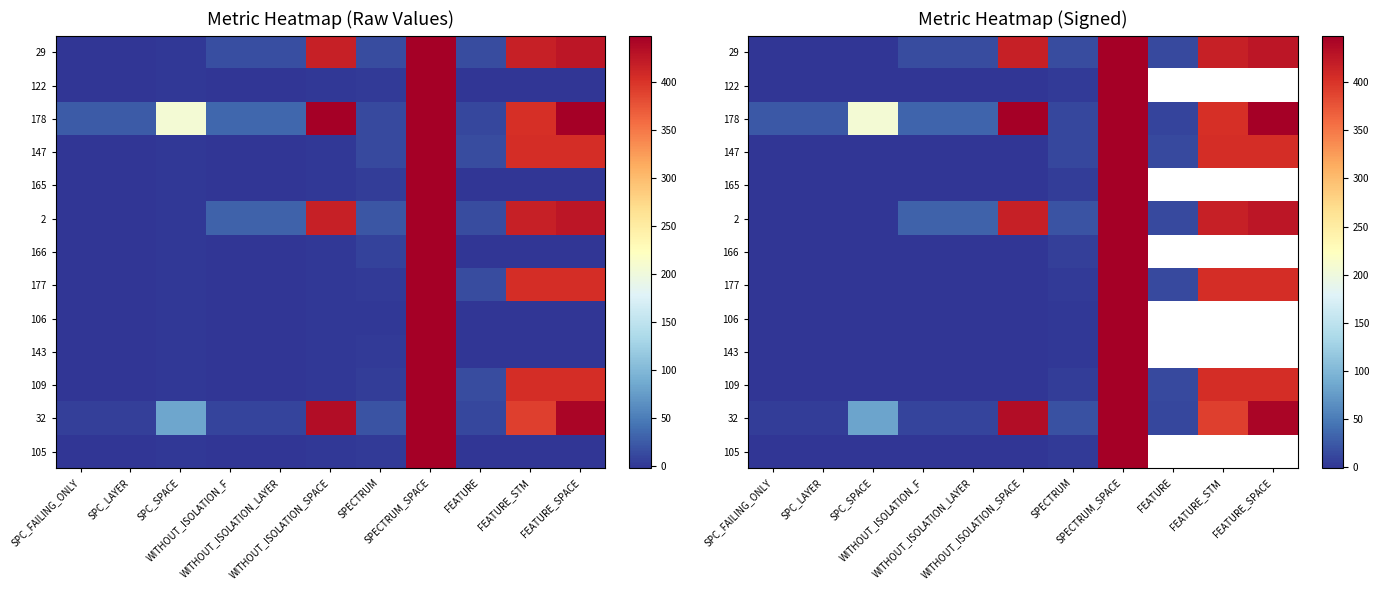

What is the difference between the 29 values at SPECTRUM_SPACE and FEATURE_SPACE?

22.0